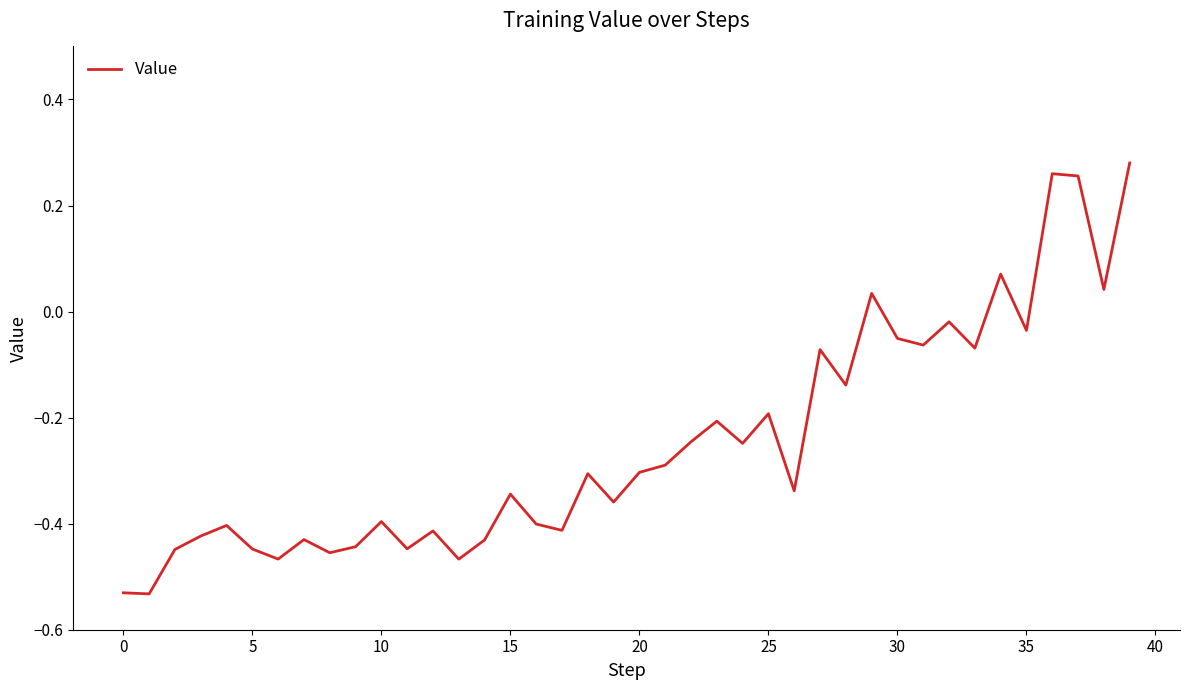

What is the difference between the maximum and minimum values?

0.8